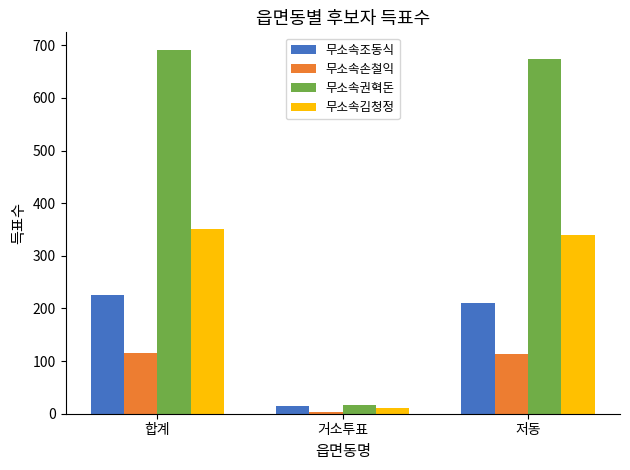

Reading left to right, what are all the values shown in this chart?

무소속조동식: 225	15	210
무소속손철익: 116	3	113
무소속권혁돈: 690	16	674
무소속김청정: 351	11	340